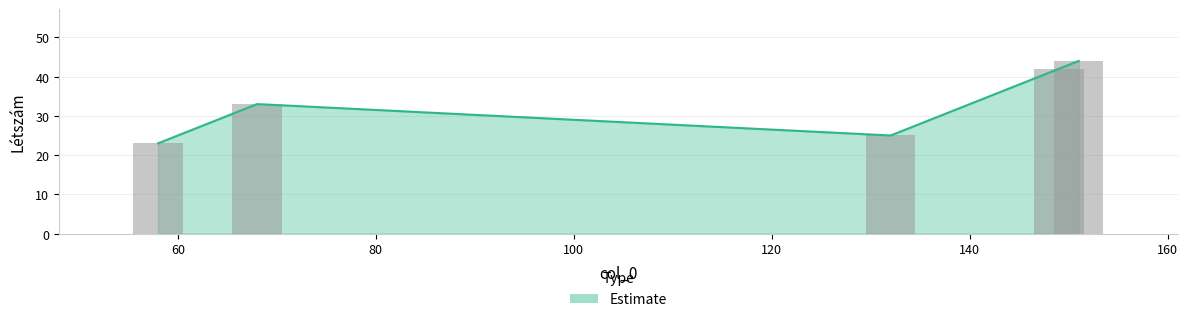

How many bars are there in total?

5